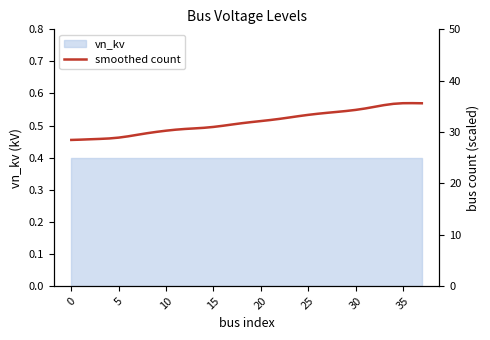

Which label corresponds to the largest value in the chart?

36